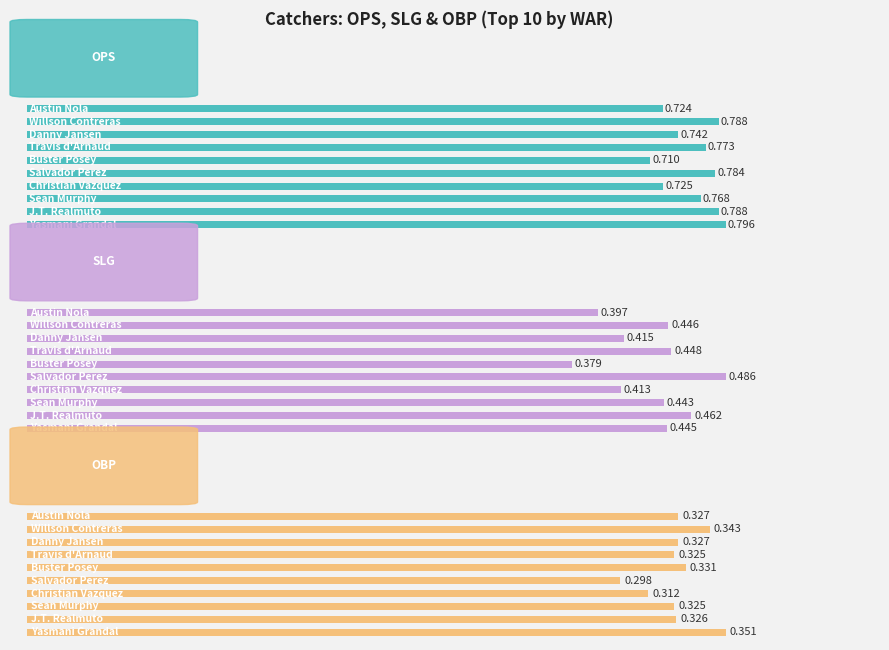

How many groups of bars are there?

10